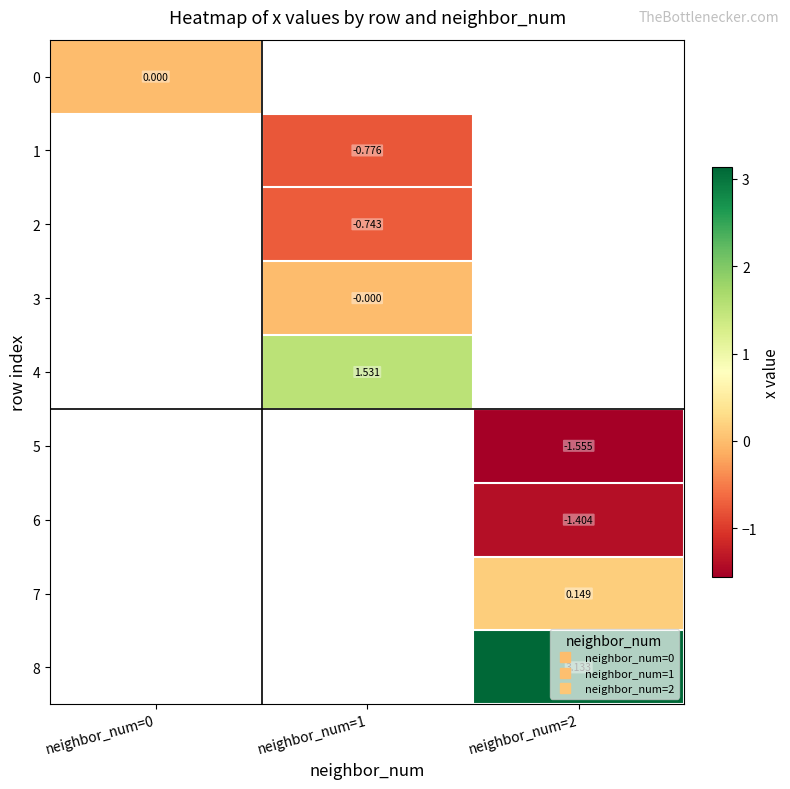

Is it true that 3 equals -0.0 at neighbor_num=1?

True